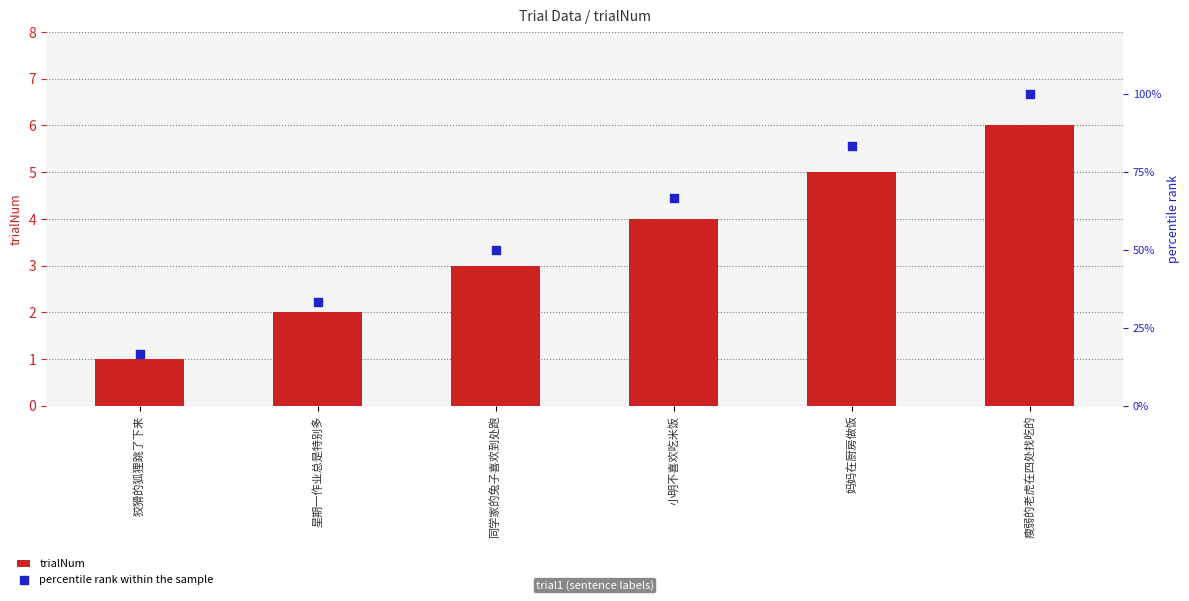

Which series reaches the minimum Y coordinate?

trialNum